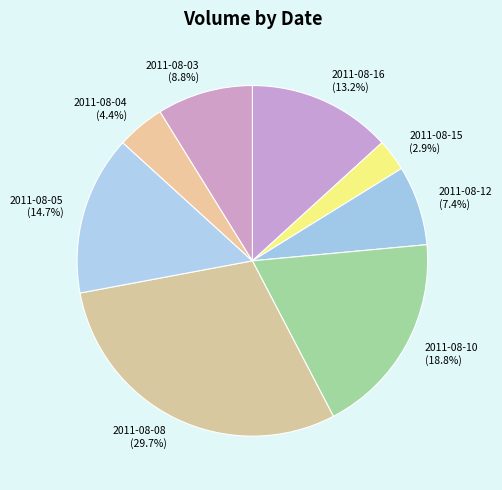

Combined, what portion of the pie is 2011-08-03 (8.8%) and 2011-08-04 (4.4%)?

13.2%